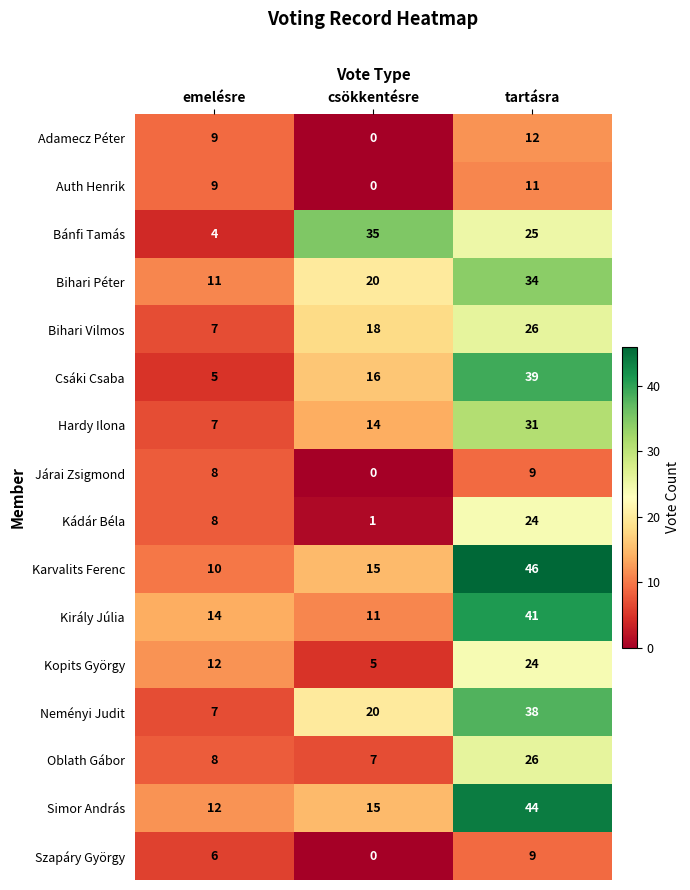

At which category is the sum across all series the highest?

tartásra